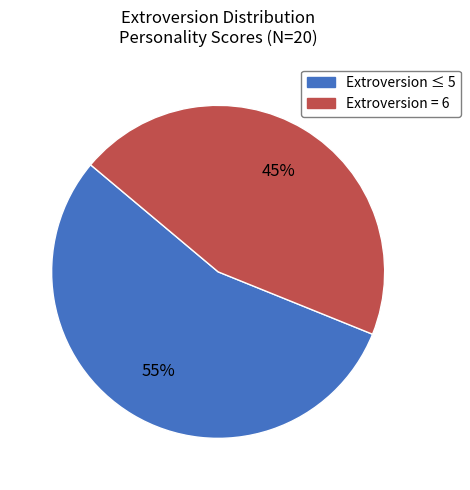

To the nearest percent, what is the average slice percentage?

50%